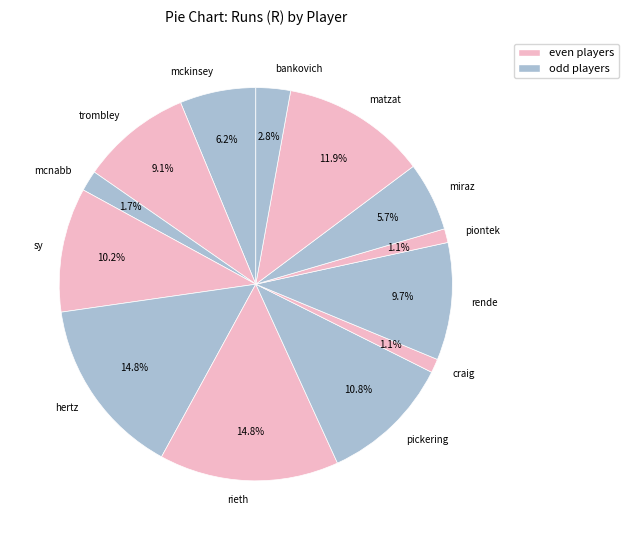

Between miraz and craig, which is larger?

miraz